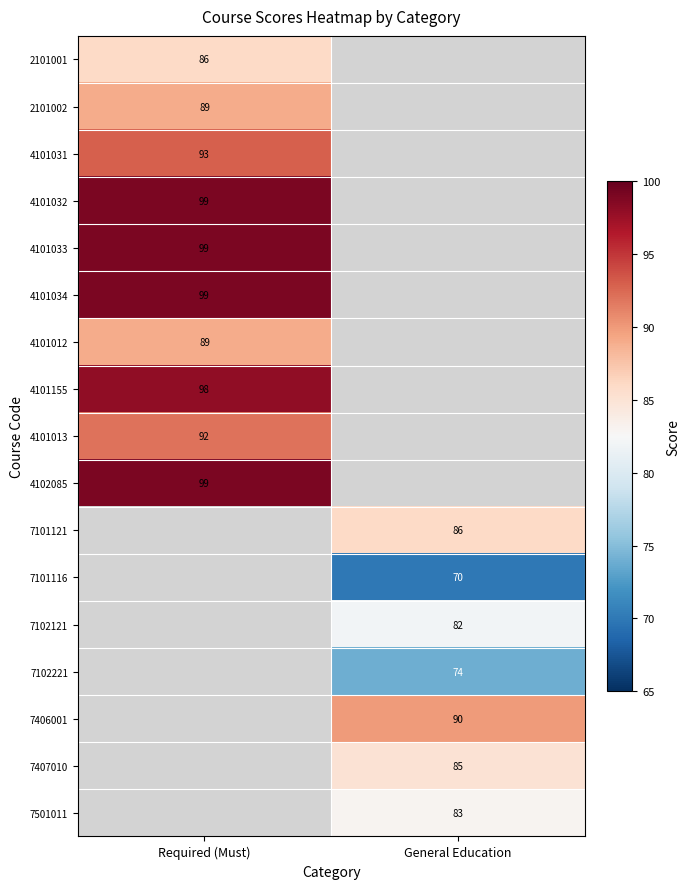

The 7501011 series shows 83 at General Education. True or false?

True